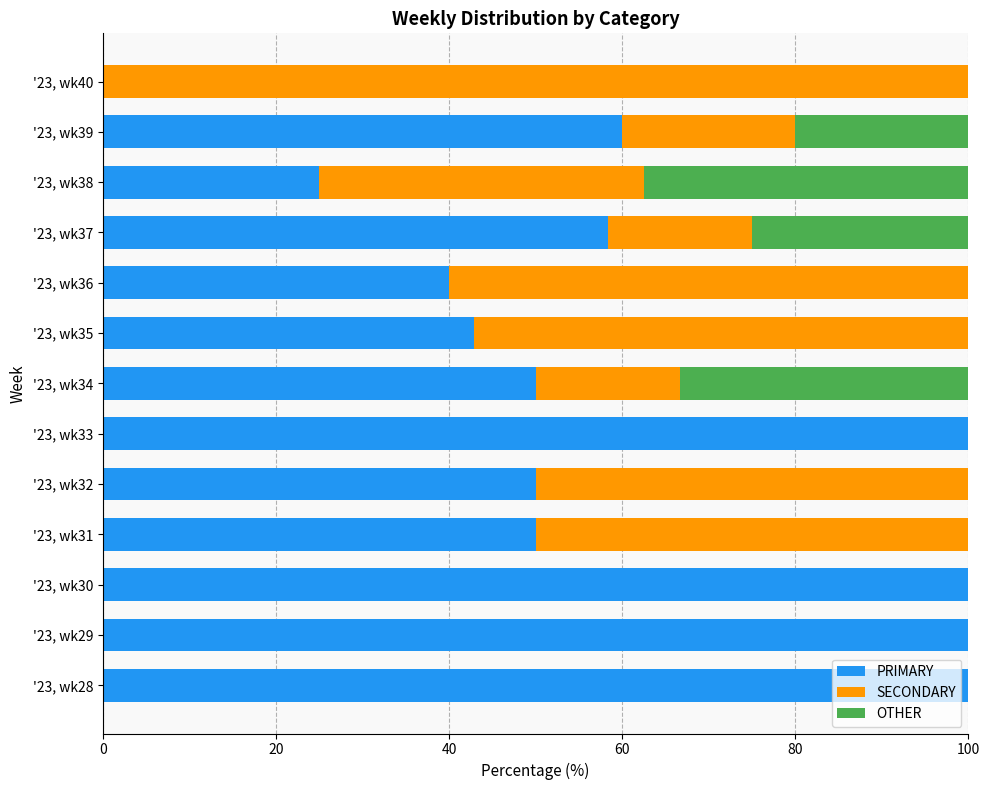

What is the total value across all series at '23, wk34?

100.0